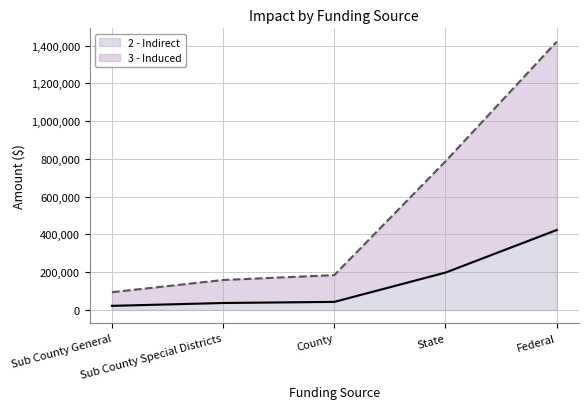

Which series has the widest spread of values?

3 - Induced